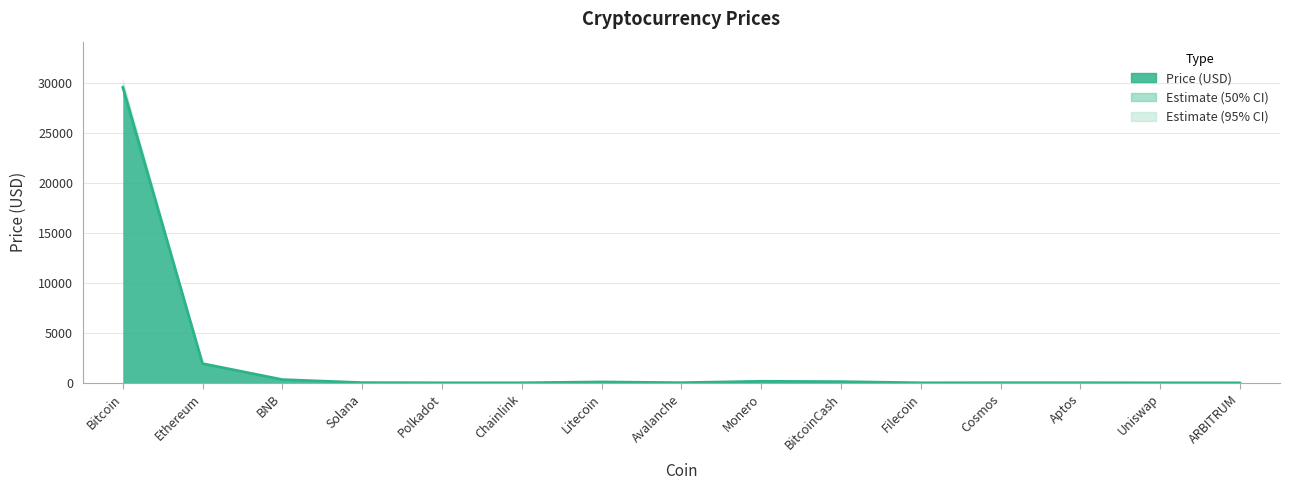

What is the total value across all series at Aptos?

32.1